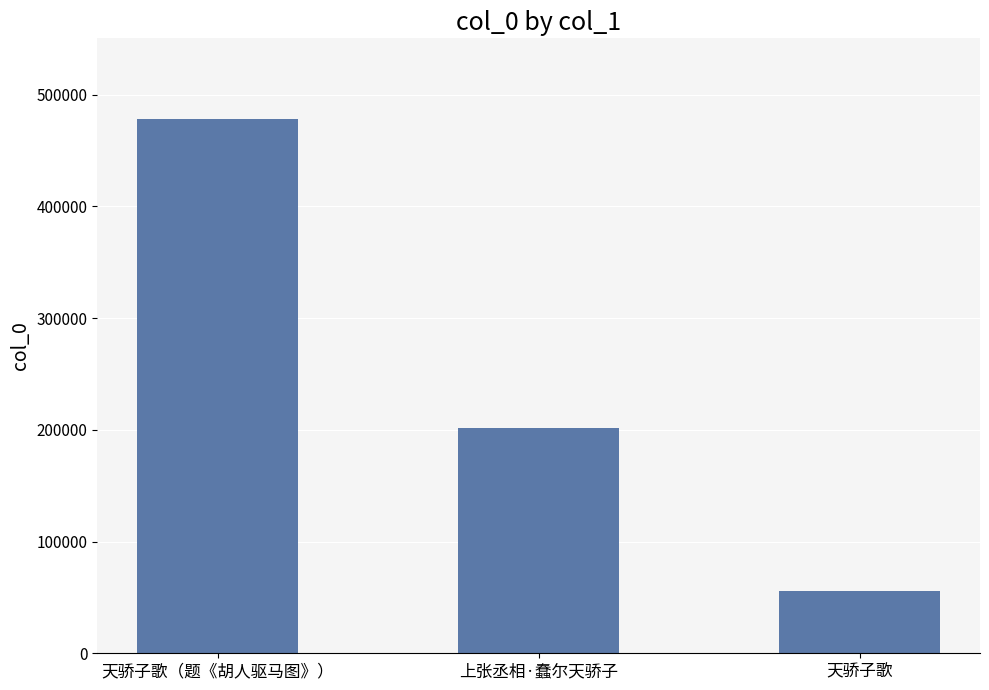

Reading left to right, list all the values displayed in this chart.

天骄子歌（题《胡人驱马图》）=478733	上张丞相·蠢尔天骄子=201512	天骄子歌=55453